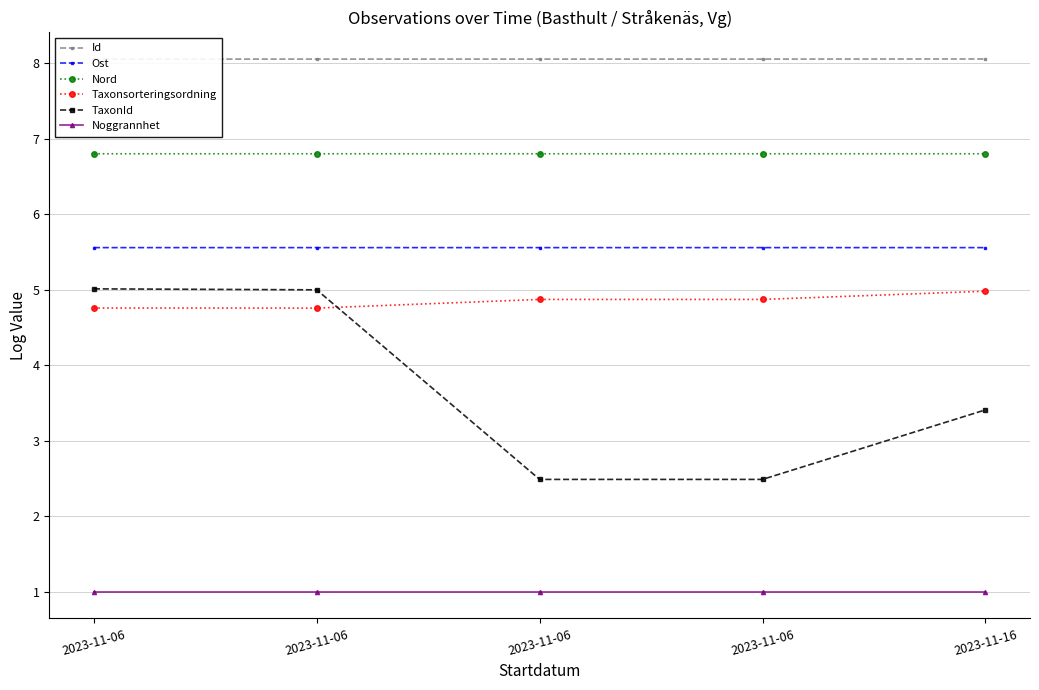

Which series has the largest total across all categories?

Id